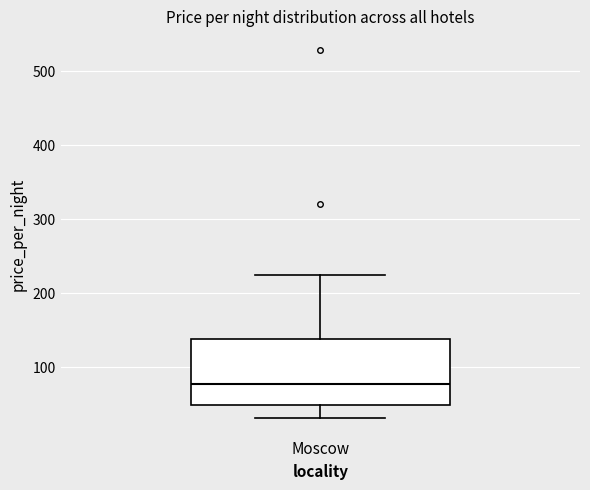

Transcribe this box plot: give where the median line is, the range the box spans, and where the two whiskers end, as read against the y-axis. The values are not printed on the chart, so give them approximately, as read against the axis.

median 80, box 50 to 140, whiskers 30 to 220